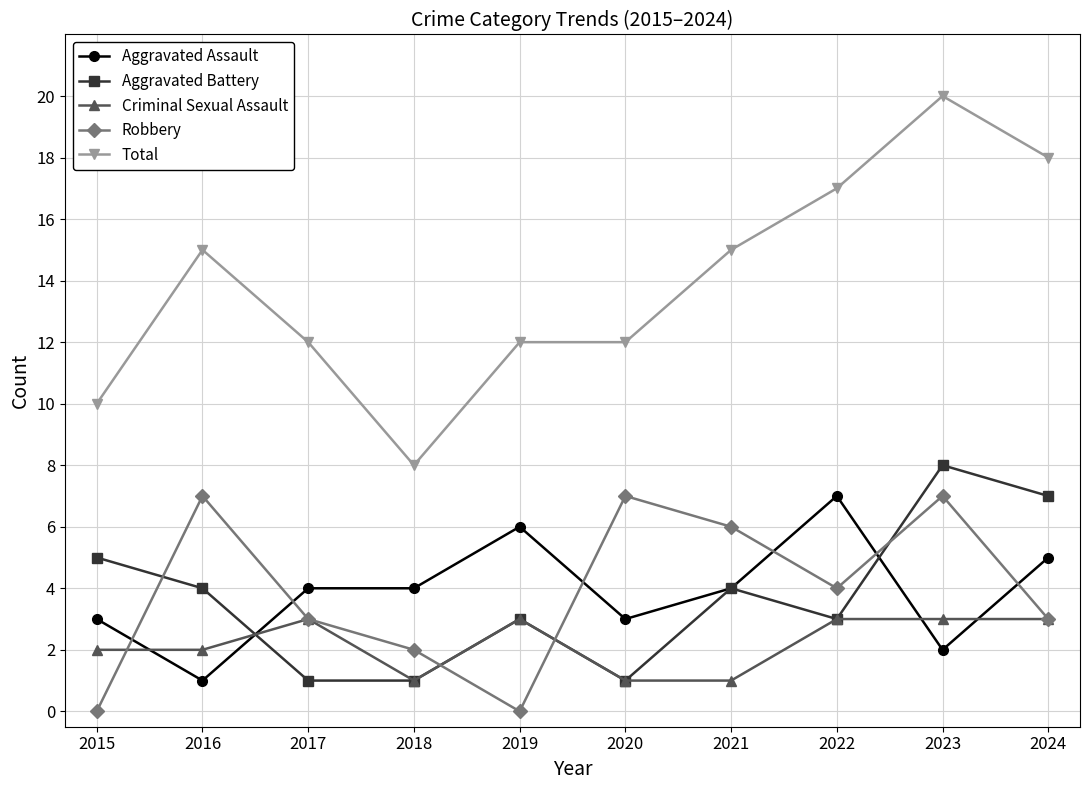

Which series has the largest total across all categories?

Total